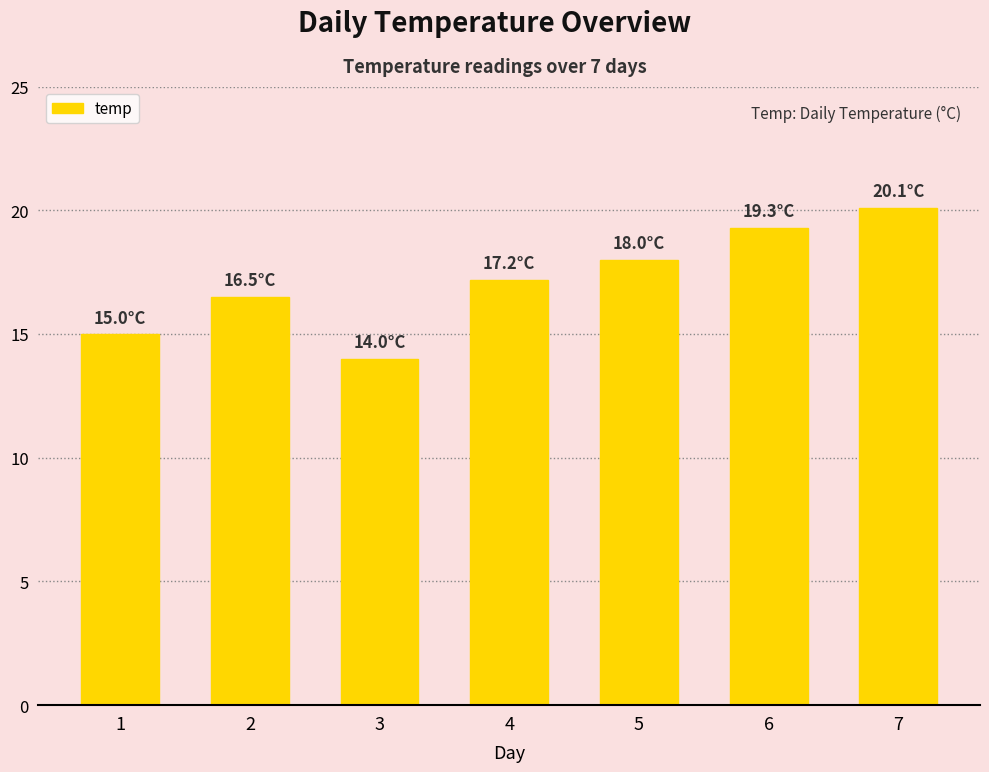

Which label corresponds to the largest value in the chart?

7